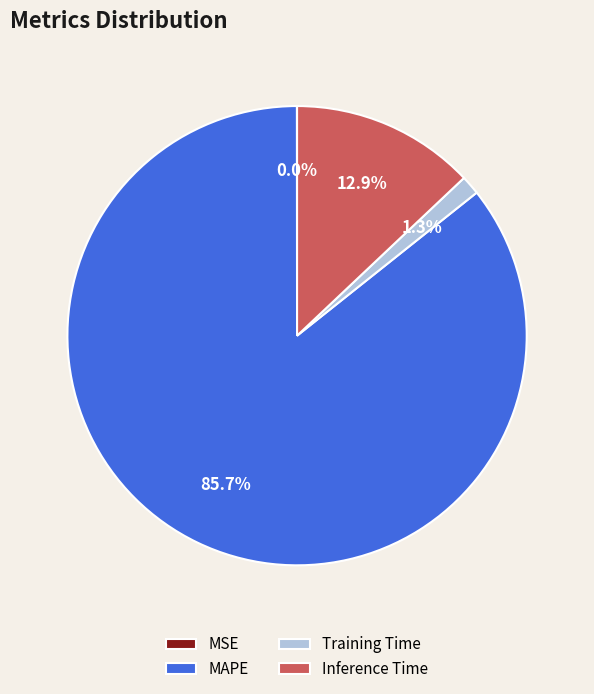

Is there a majority slice in this chart?

Yes